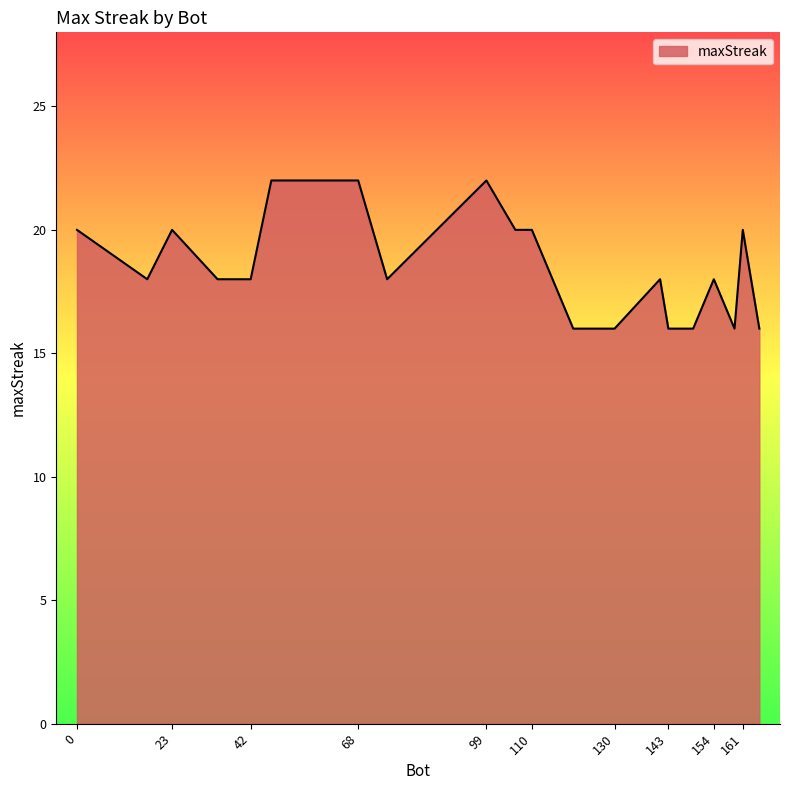

What is the minimum value shown in the chart?

16